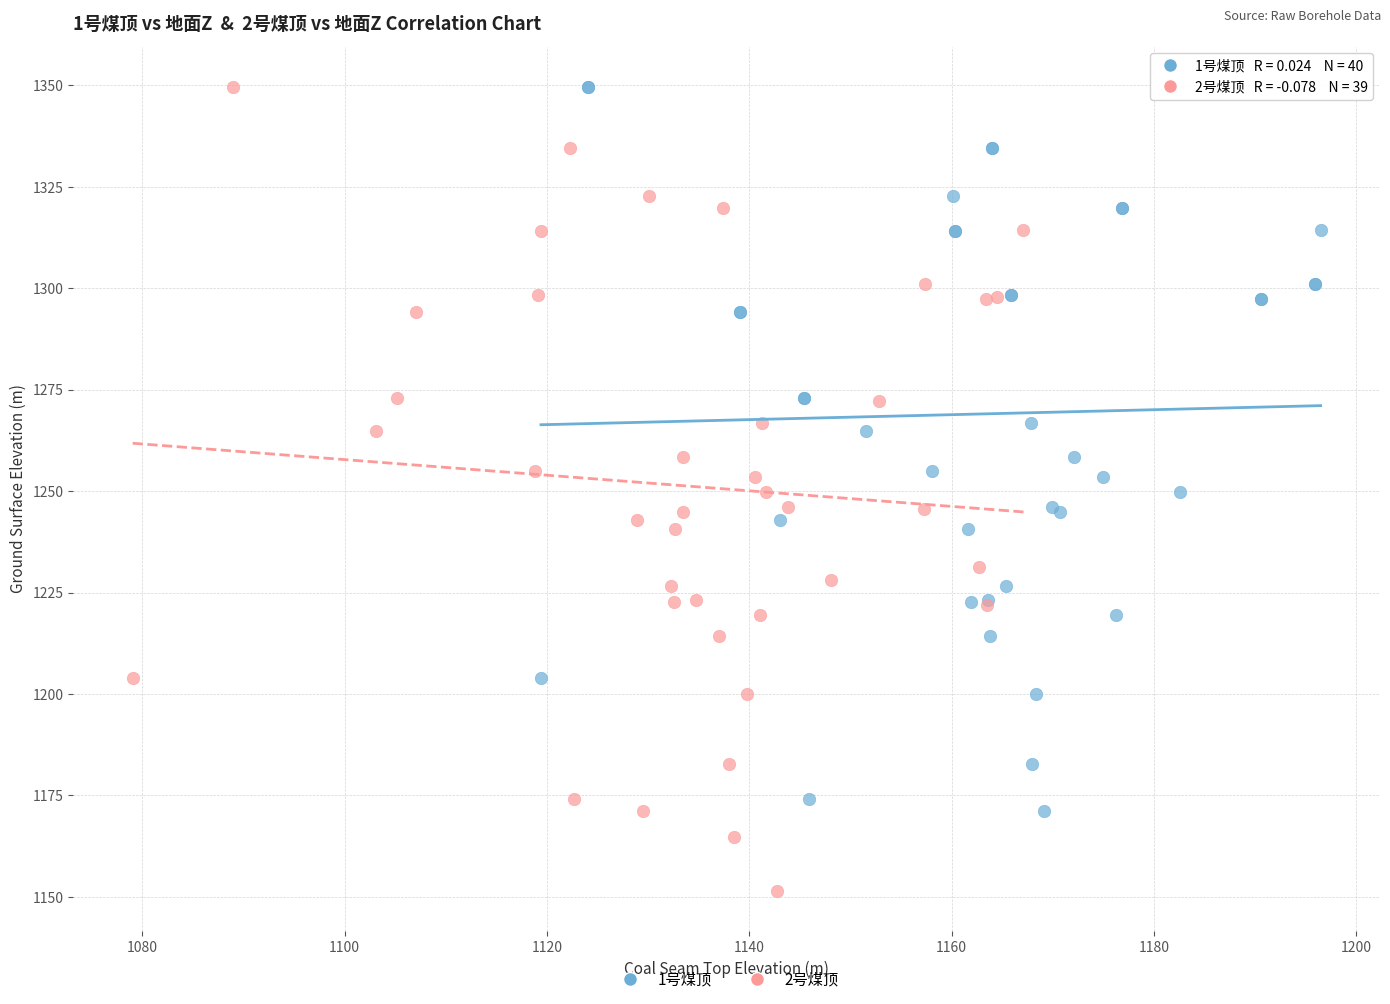

Which series has the largest Y range (max minus min)?

2号煤顶